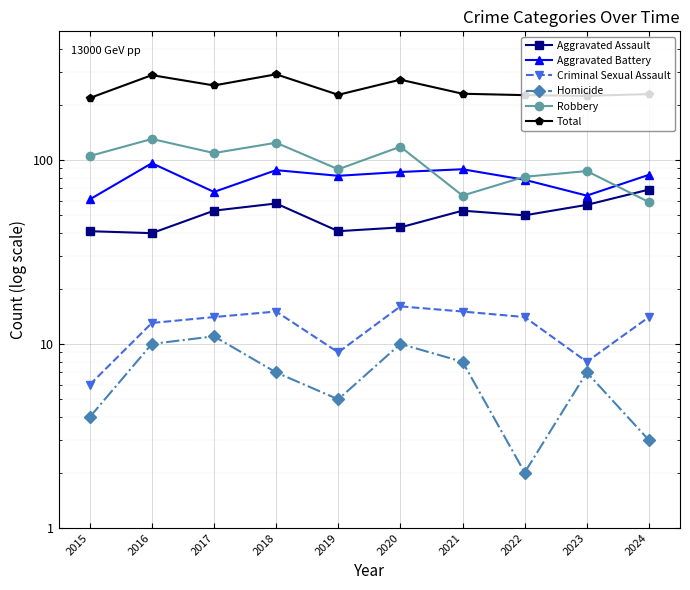

How many interior local peaks does the Criminal Sexual Assault series have?

2